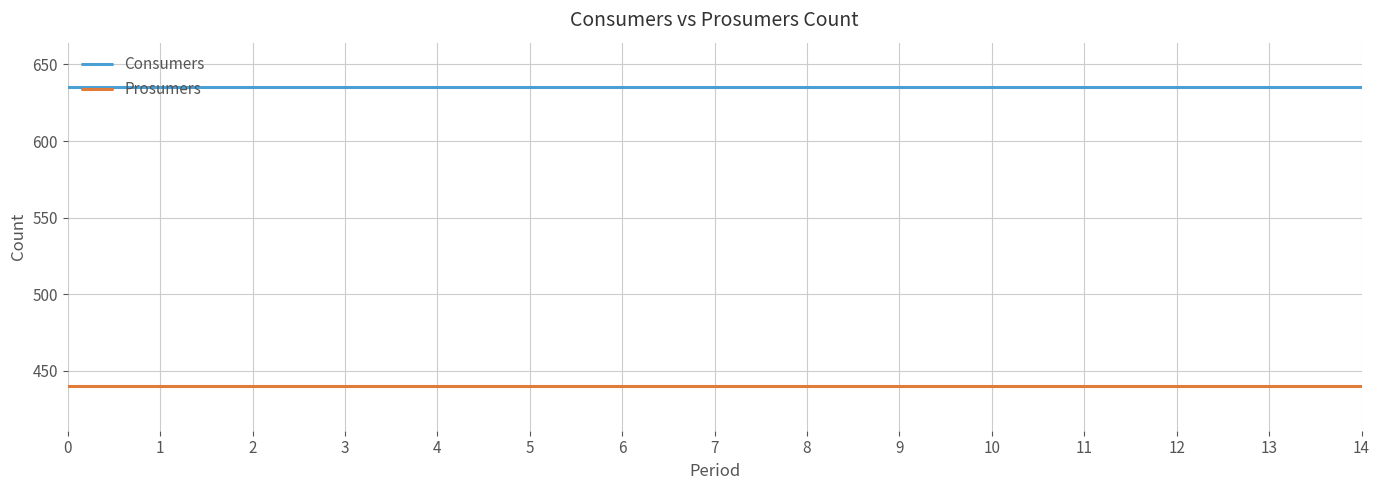

Read the Consumers value at 5.

635